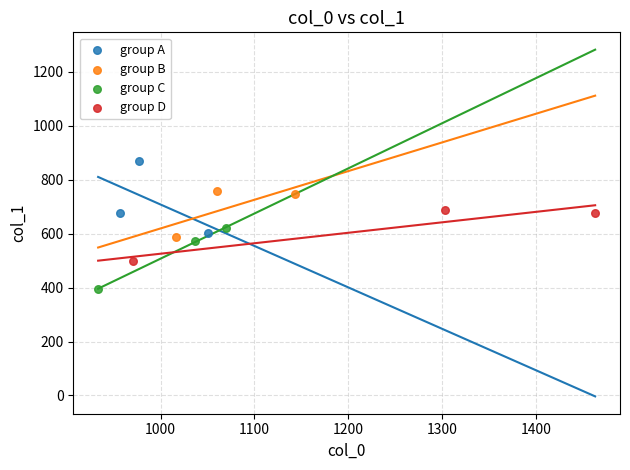

Which series reaches the minimum Y coordinate?

group C